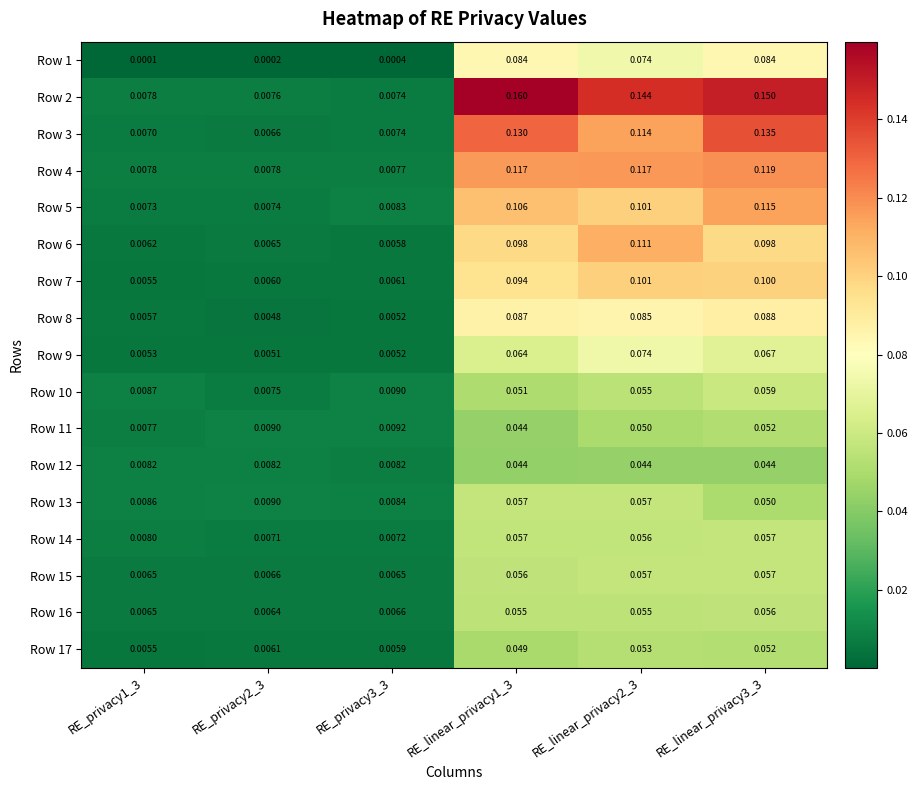

Count the number of data series in this chart.

17